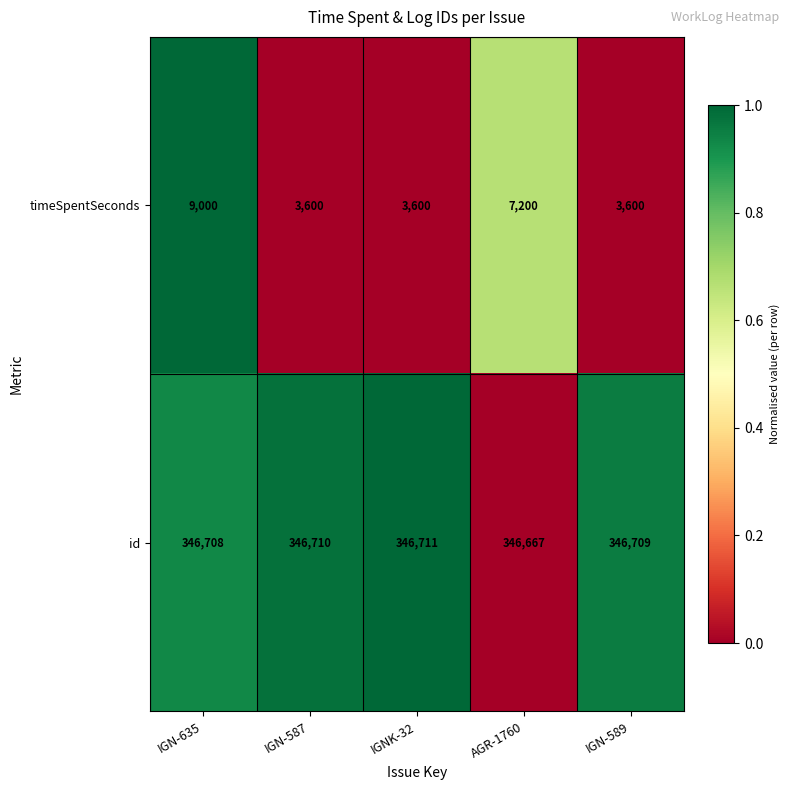

What is the total value across all series at IGN-589?

350309